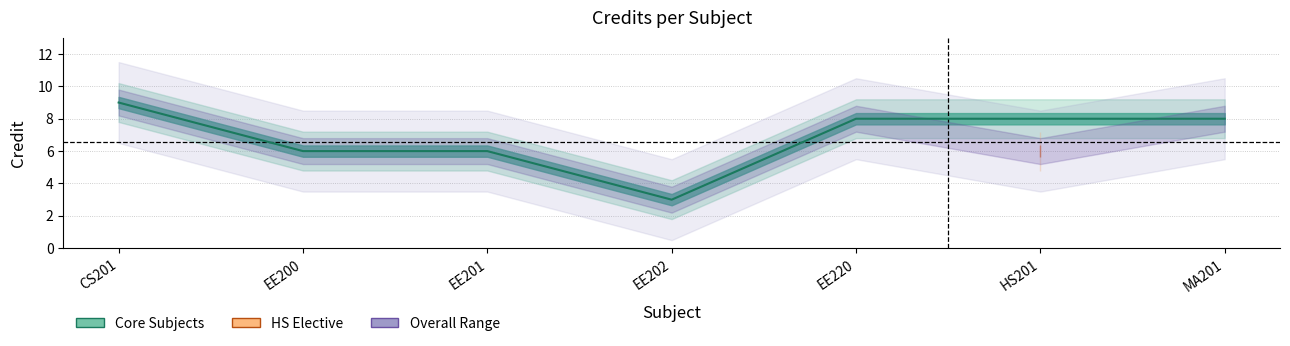

What is the smallest value displayed?

3